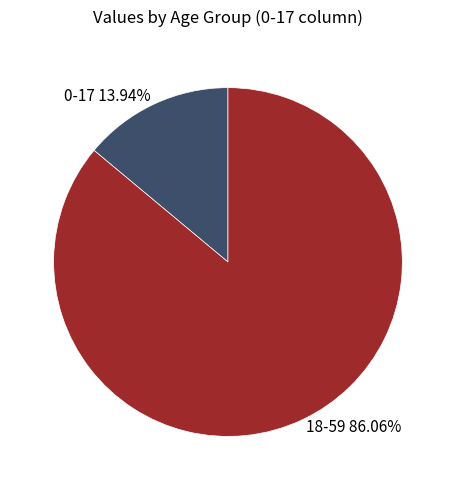

Do 0-17 and 18-59 together represent more than half of the pie?

Yes